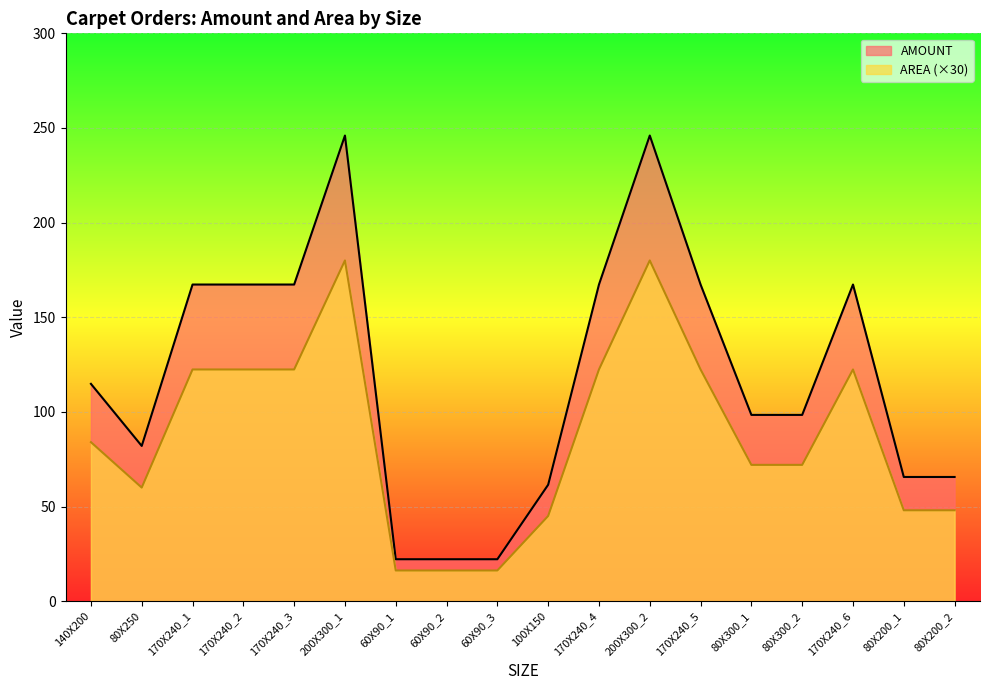

At which label is AMOUNT closest to 98?

140X200